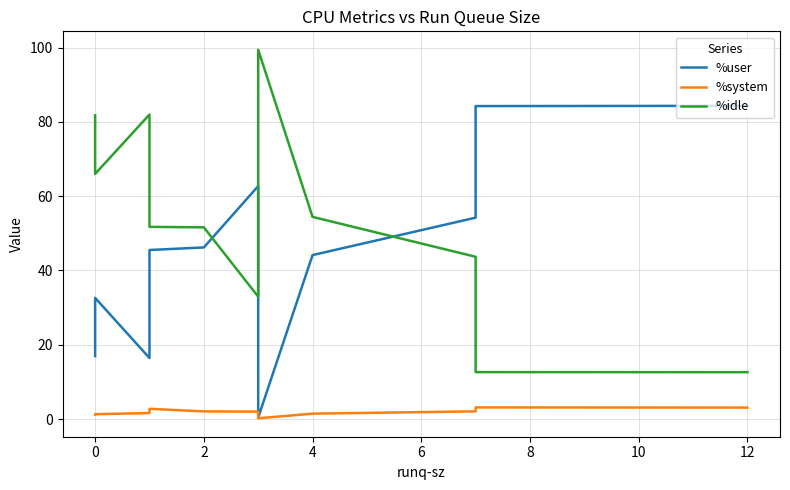

Count the number of data series in this chart.

3